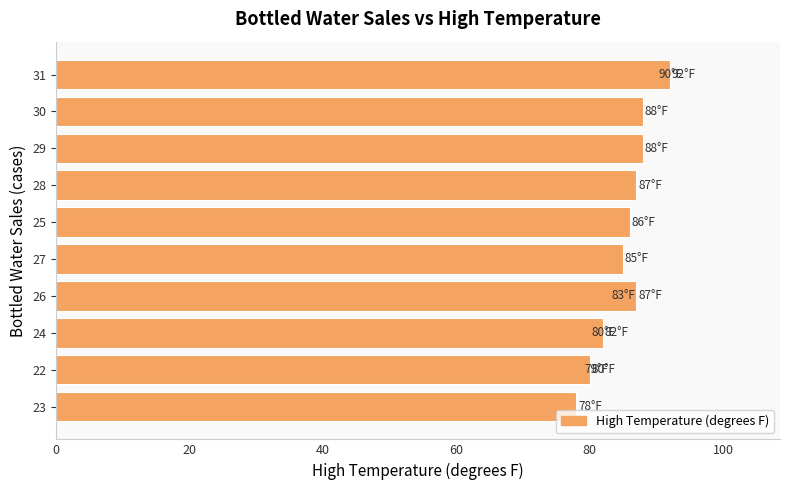

What is the greatest value displayed?

92